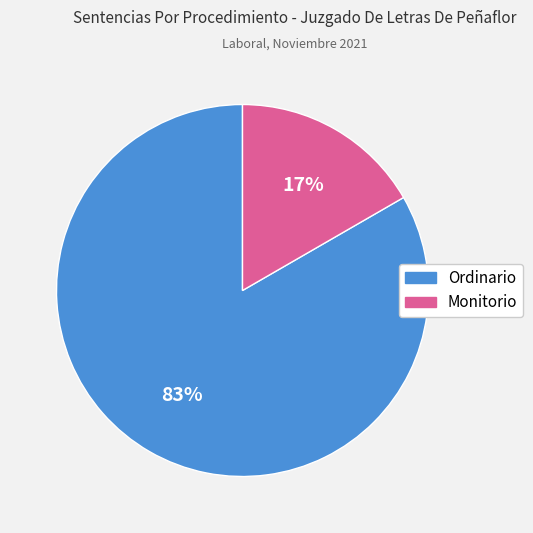

Combined, do Ordinario and Monitorio account for over 50%?

Yes